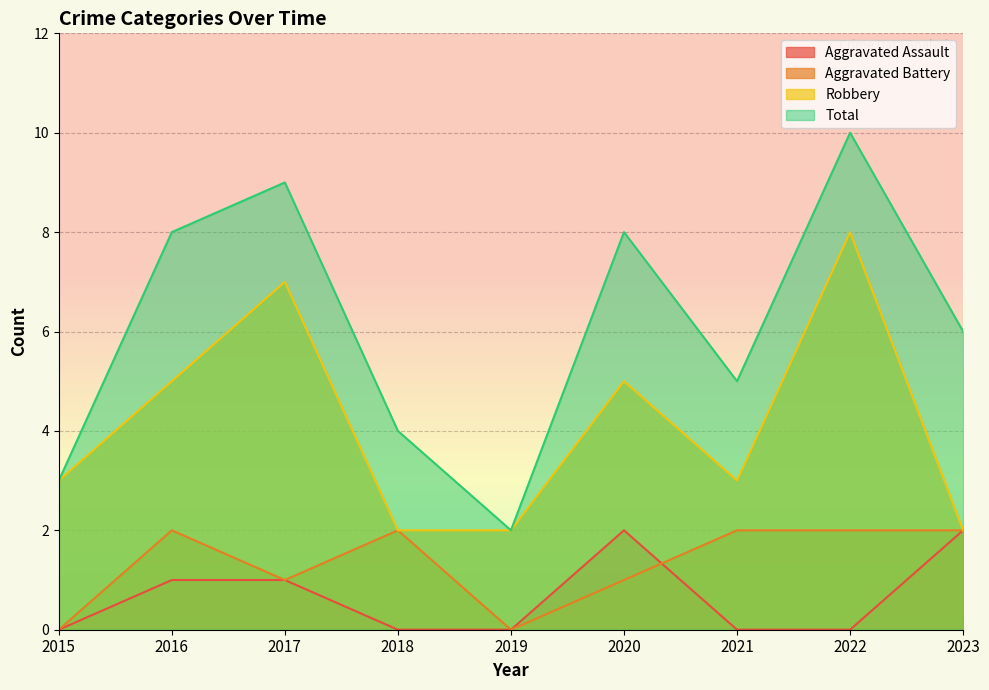

What are all the series names shown in the legend?

Aggravated Assault, Aggravated Battery, Robbery, Total